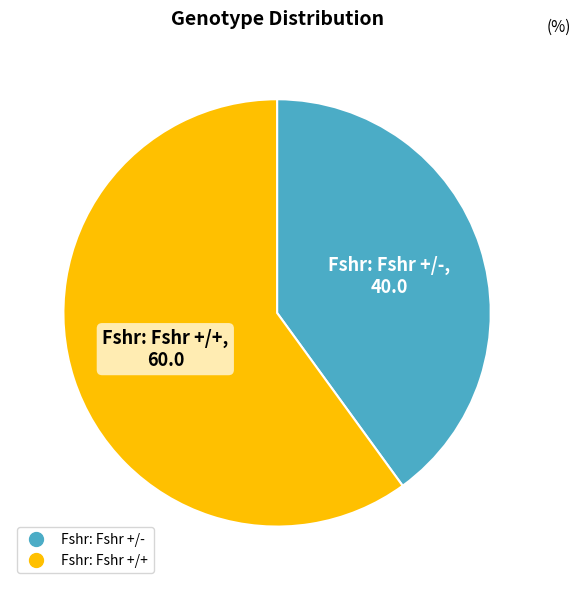

Which category has the smallest portion of the pie?

Fshr: Fshr +/-